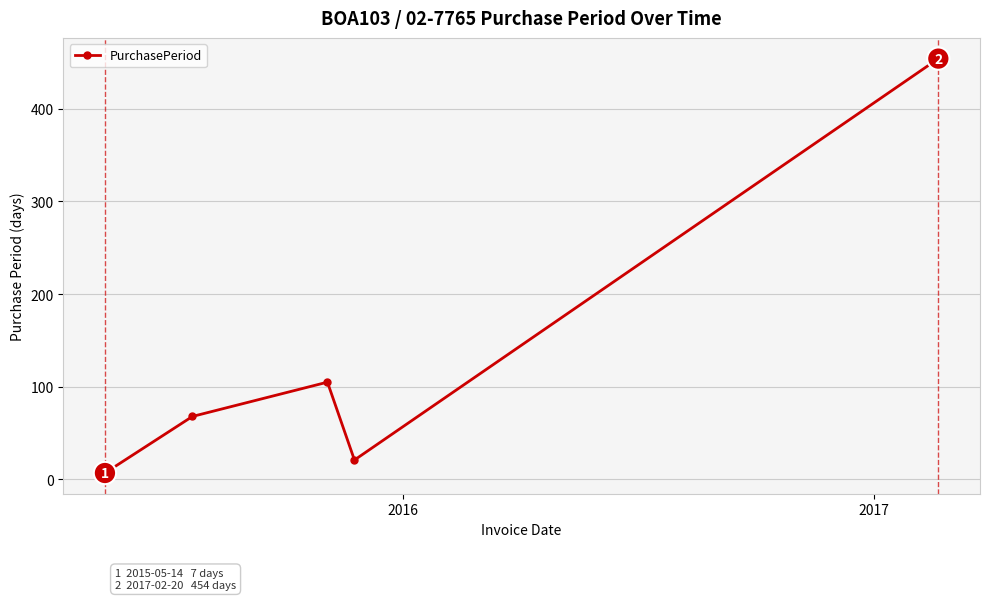

What is the difference between the maximum and minimum values?

447